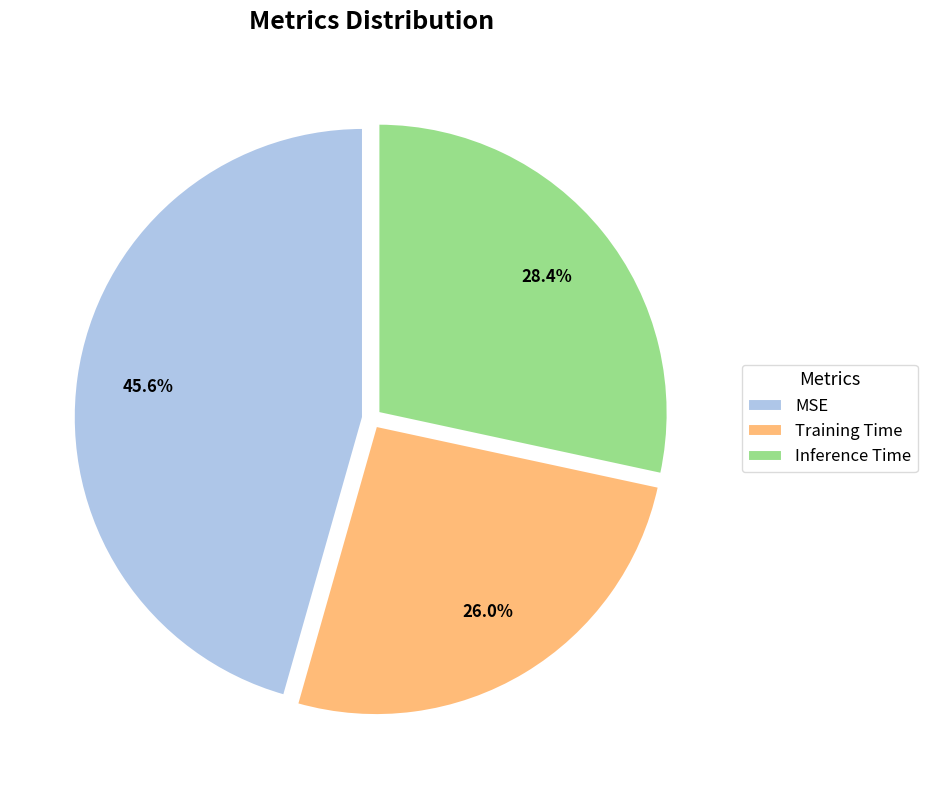

Which has a higher value, Training Time or MSE?

MSE